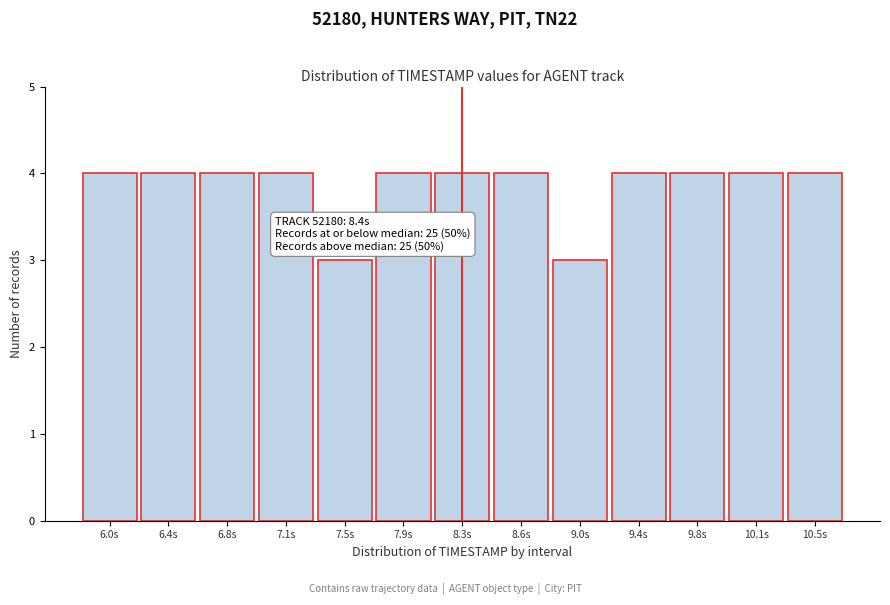

Reading left to right, what are all the values shown in this chart?

6.0s=4	6.4s=4	6.8s=4	7.1s=4	7.5s=3	7.9s=4	8.3s=4	8.6s=4	9.0s=3	9.4s=4	9.8s=4	10.1s=4	10.5s=4